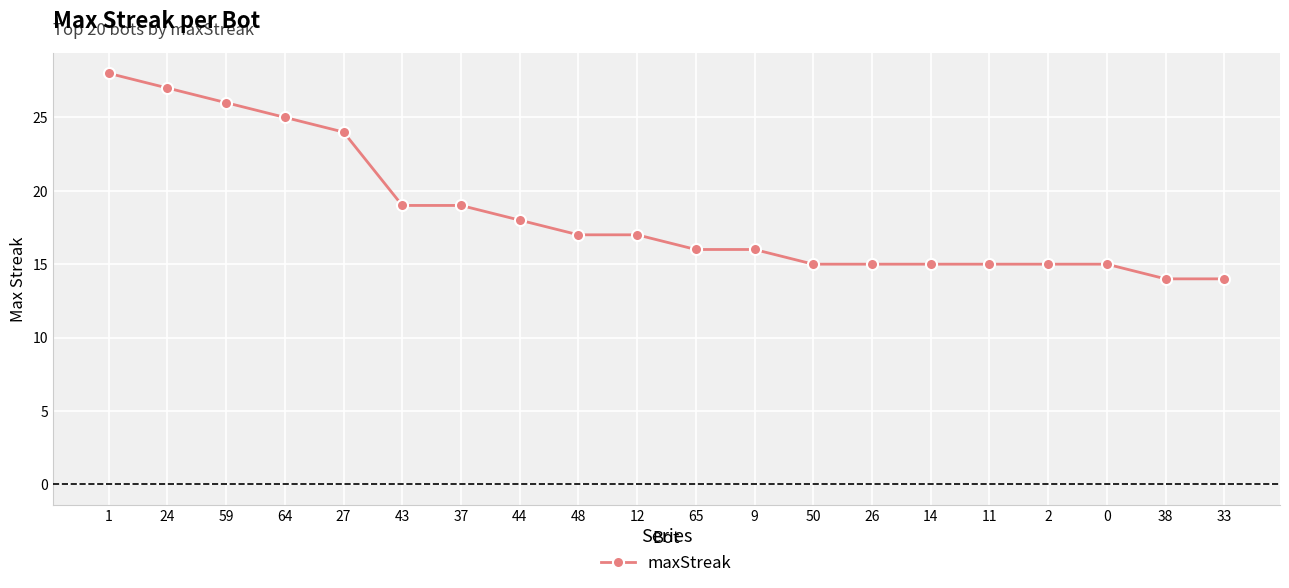

At which label does the data first exceed 17?

1